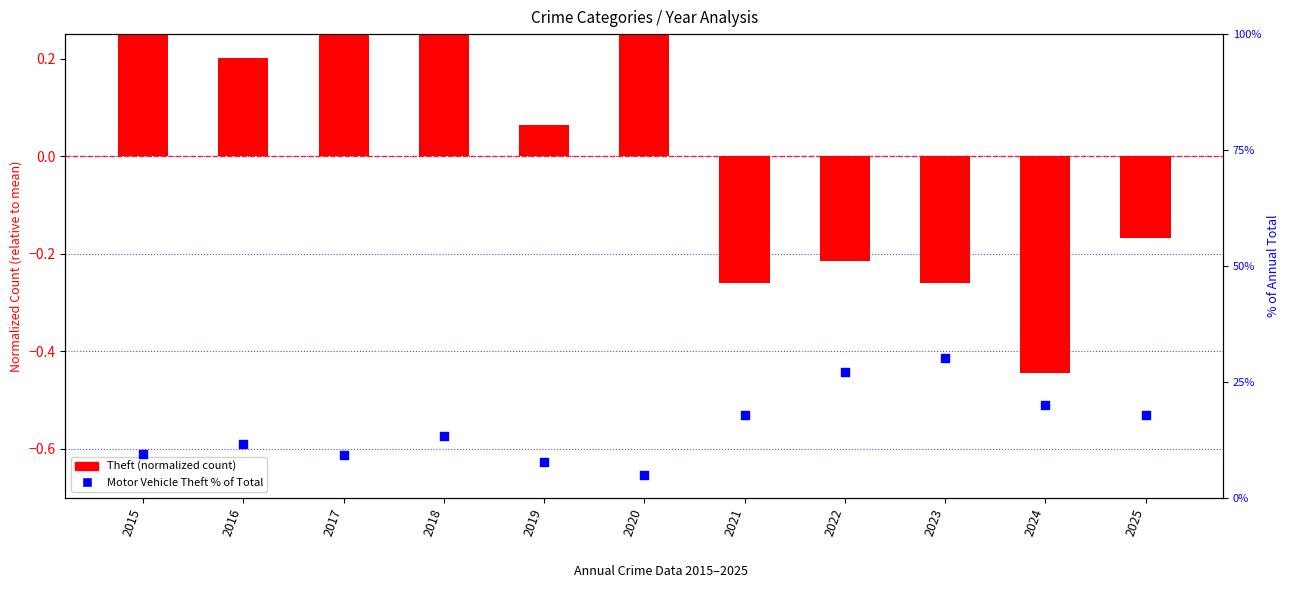

Which series has the widest spread of Y values?

Motor Vehicle Theft % of Total